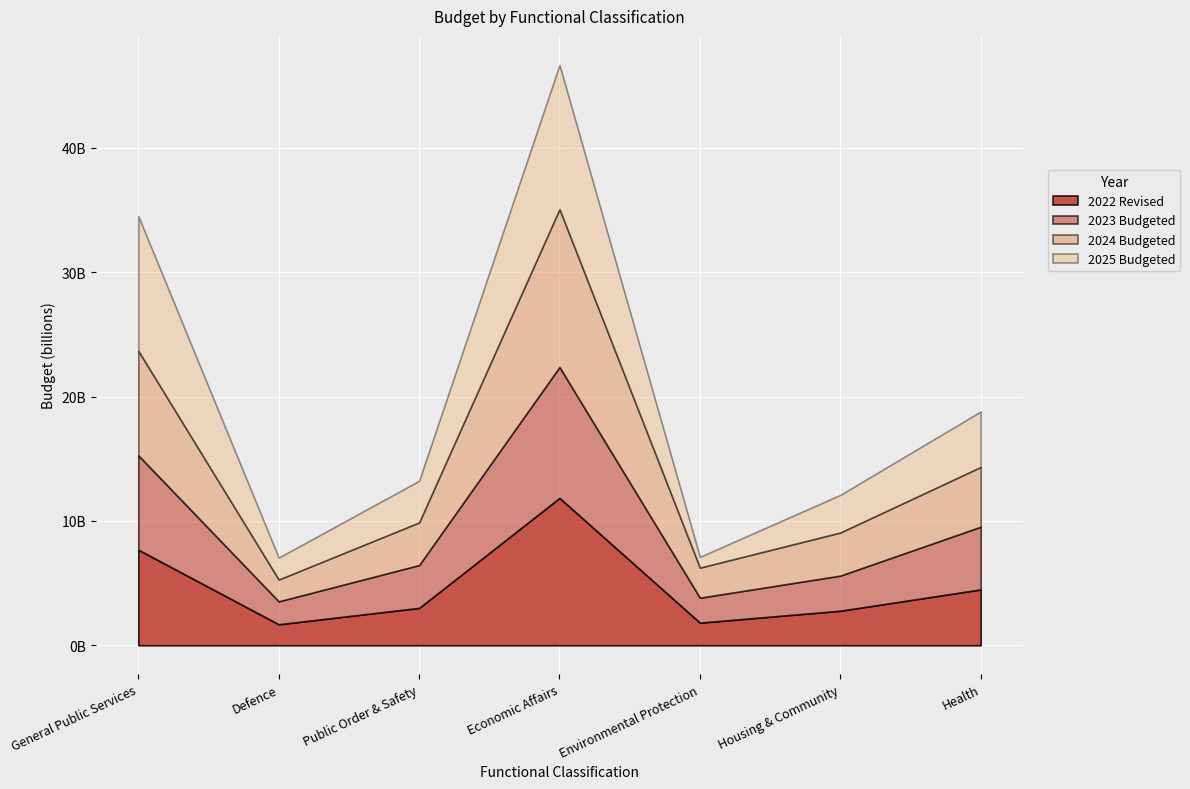

Rank the categories by 2024 Budgeted value from lowest to highest.

Defence, Environmental Protection, Public Order & Safety, Housing & Community, Health, General Public Services, Economic Affairs